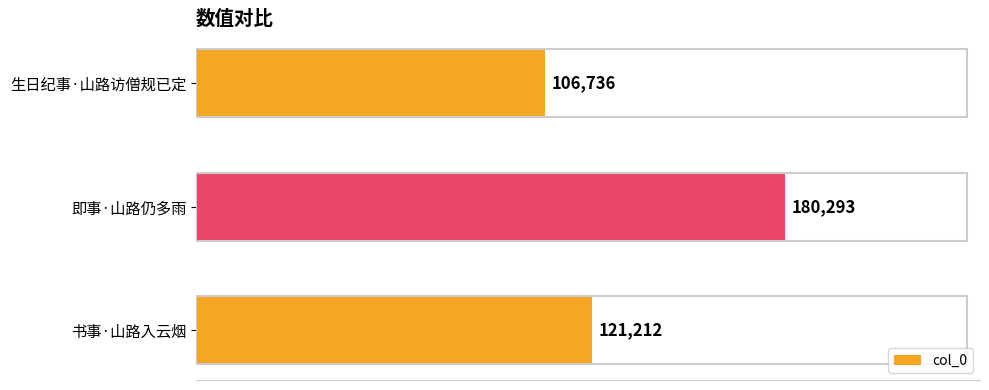

Rank the categories by value from highest to lowest.

即事·山路仍多雨, 书事·山路入云烟, 生日纪事·山路访僧规已定